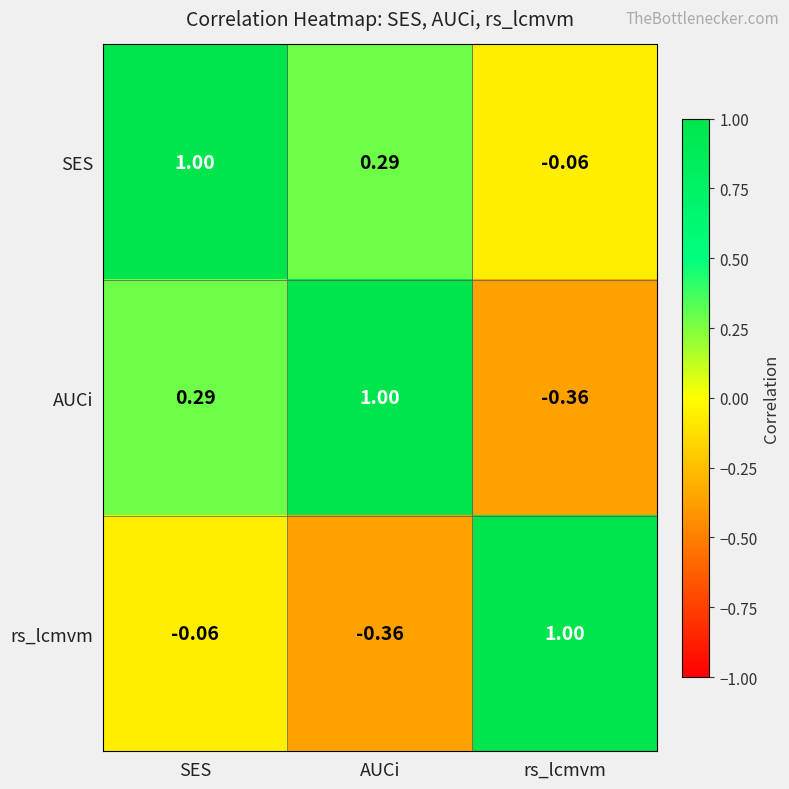

Rank the series at AUCi from highest to lowest value.

AUCi, SES, rs_lcmvm